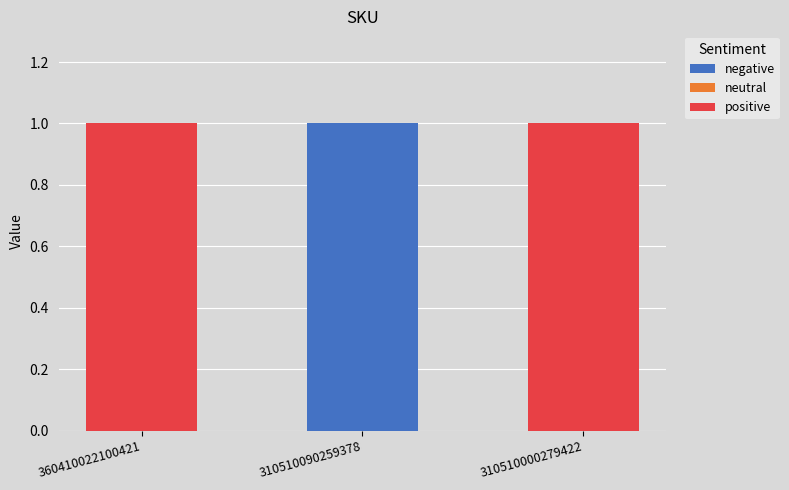

Are the bars horizontal?

No